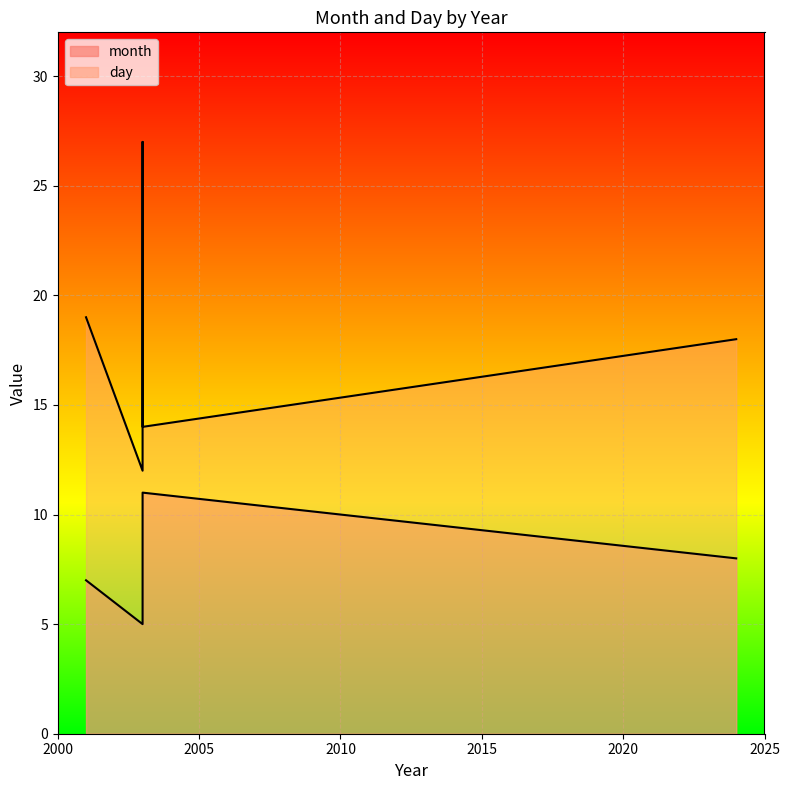

Where does the day series first go above 18?

2001